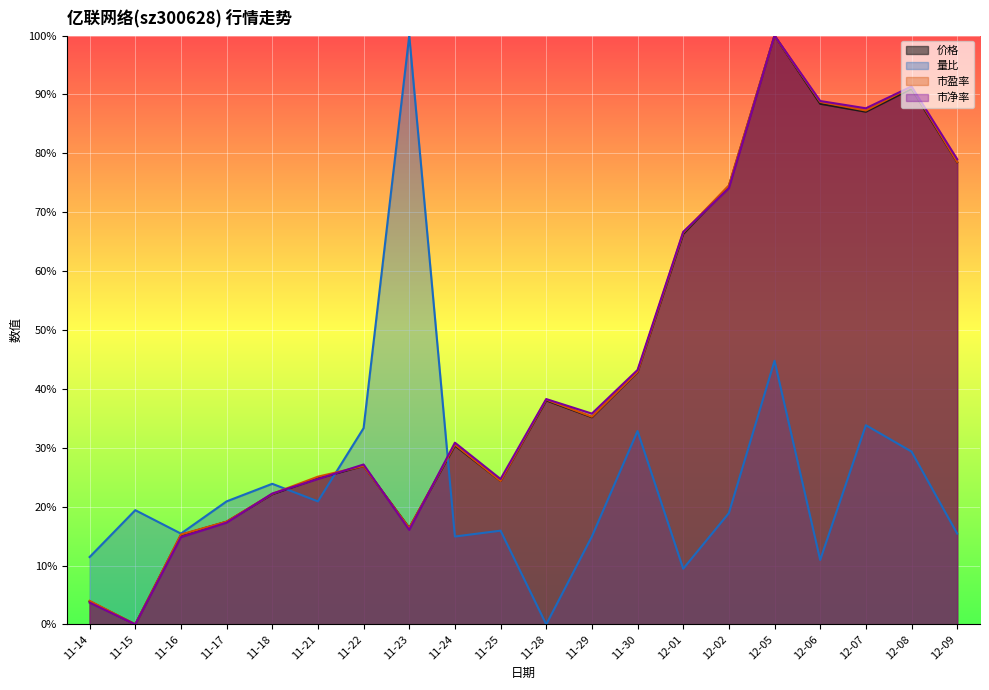

Where does the 价格 series first go above 35?

11-28